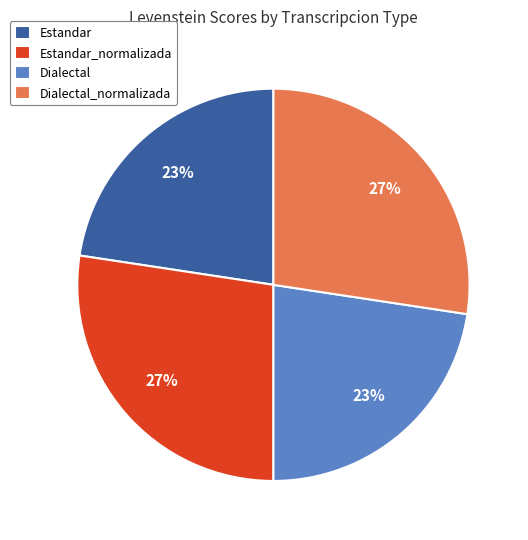

How many slices are in this pie chart?

4